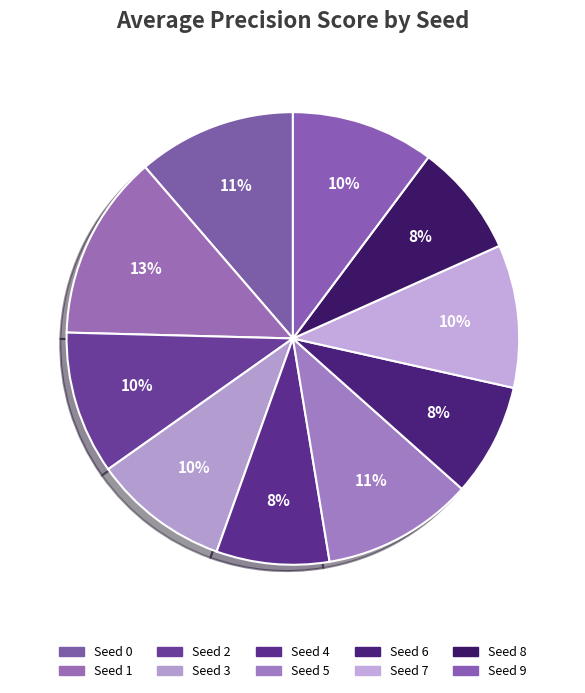

How many slices are in this pie chart?

10